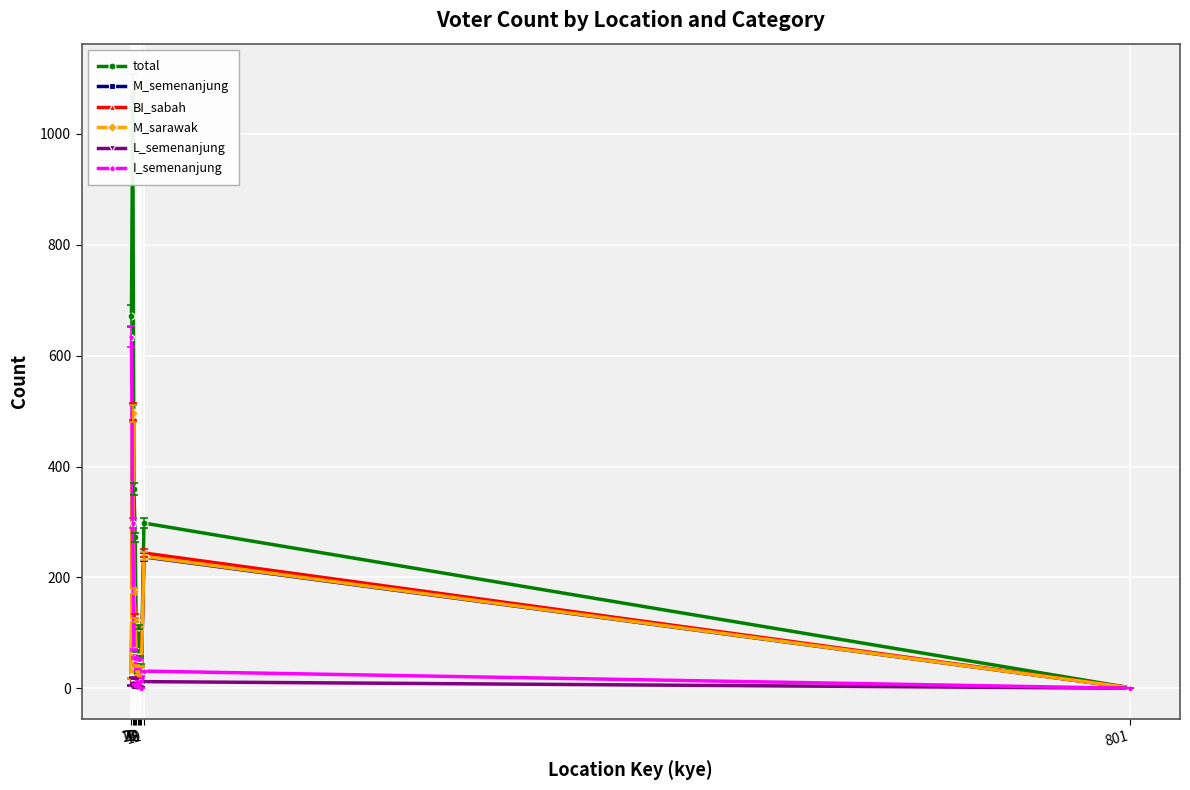

How many values in the I_semenanjung series exceed 31?

5